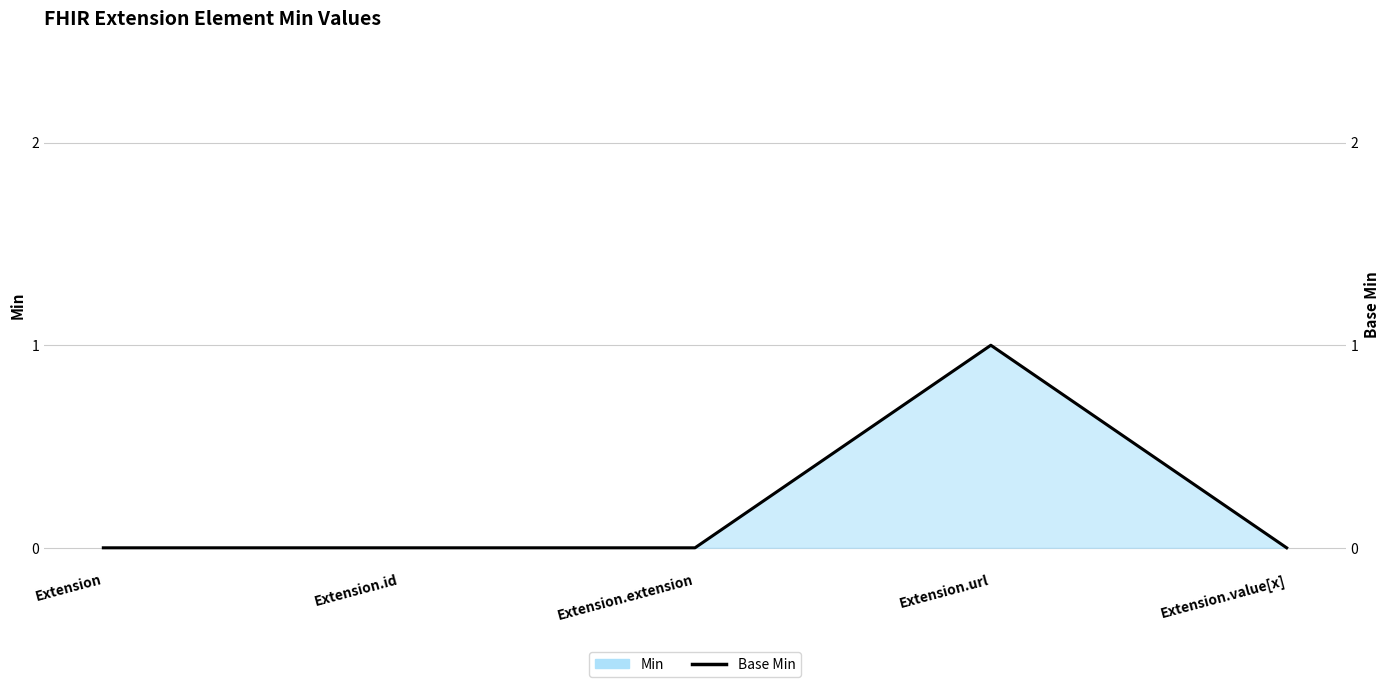

The value at Extension is 1. True or false?

False